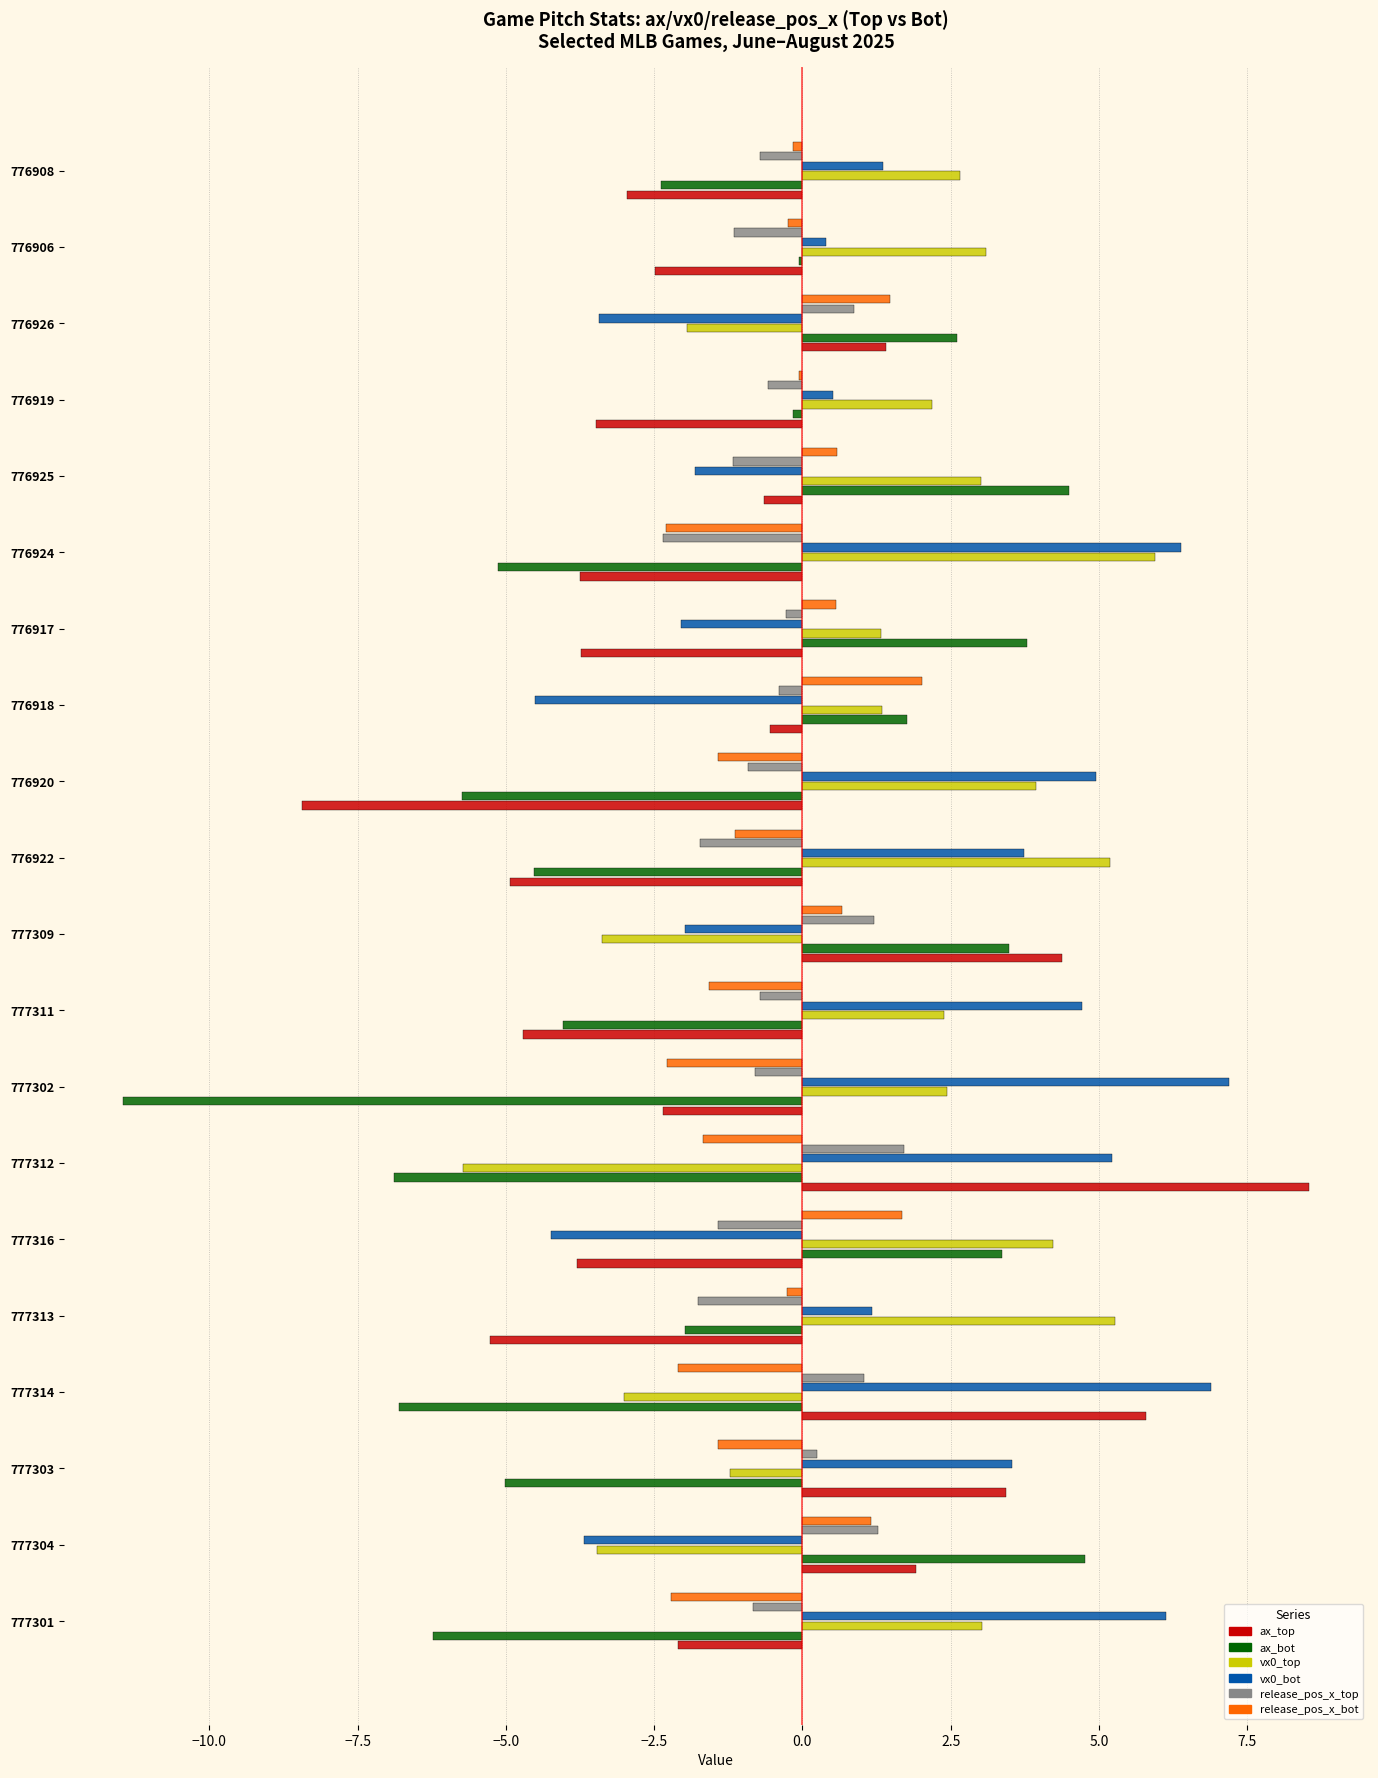

Is the value of release_pos_x_bot at 777301 greater than the value of release_pos_x_top at 776925?

No